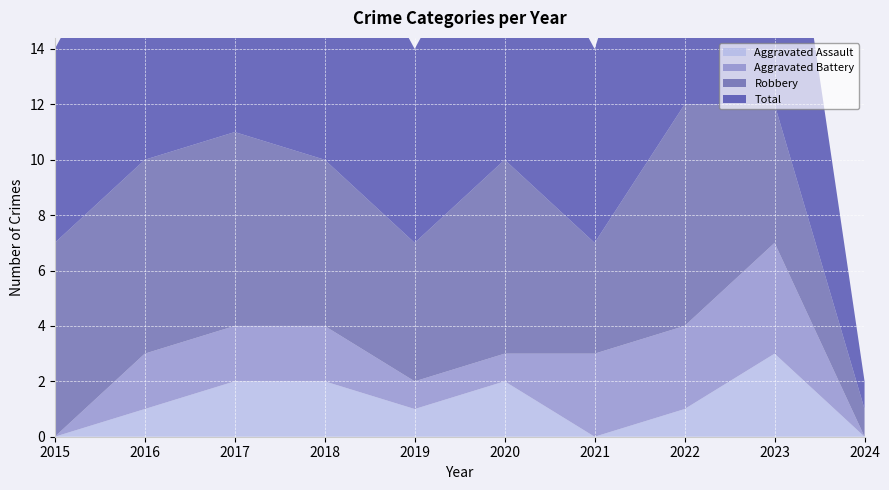

Reading left to right, extract all data points from this chart.

Aggravated Assault: 2015=0	2016=1	2017=2	2018=2	2019=1	2020=2	2021=0	2022=1	2023=3	2024=0
Aggravated Battery: 2015=0	2016=2	2017=2	2018=2	2019=1	2020=1	2021=3	2022=3	2023=4	2024=0
Robbery: 2015=7	2016=7	2017=7	2018=6	2019=5	2020=7	2021=4	2022=8	2023=5	2024=1
Total: 2015=7	2016=10	2017=11	2018=10	2019=7	2020=10	2021=7	2022=12	2023=12	2024=1